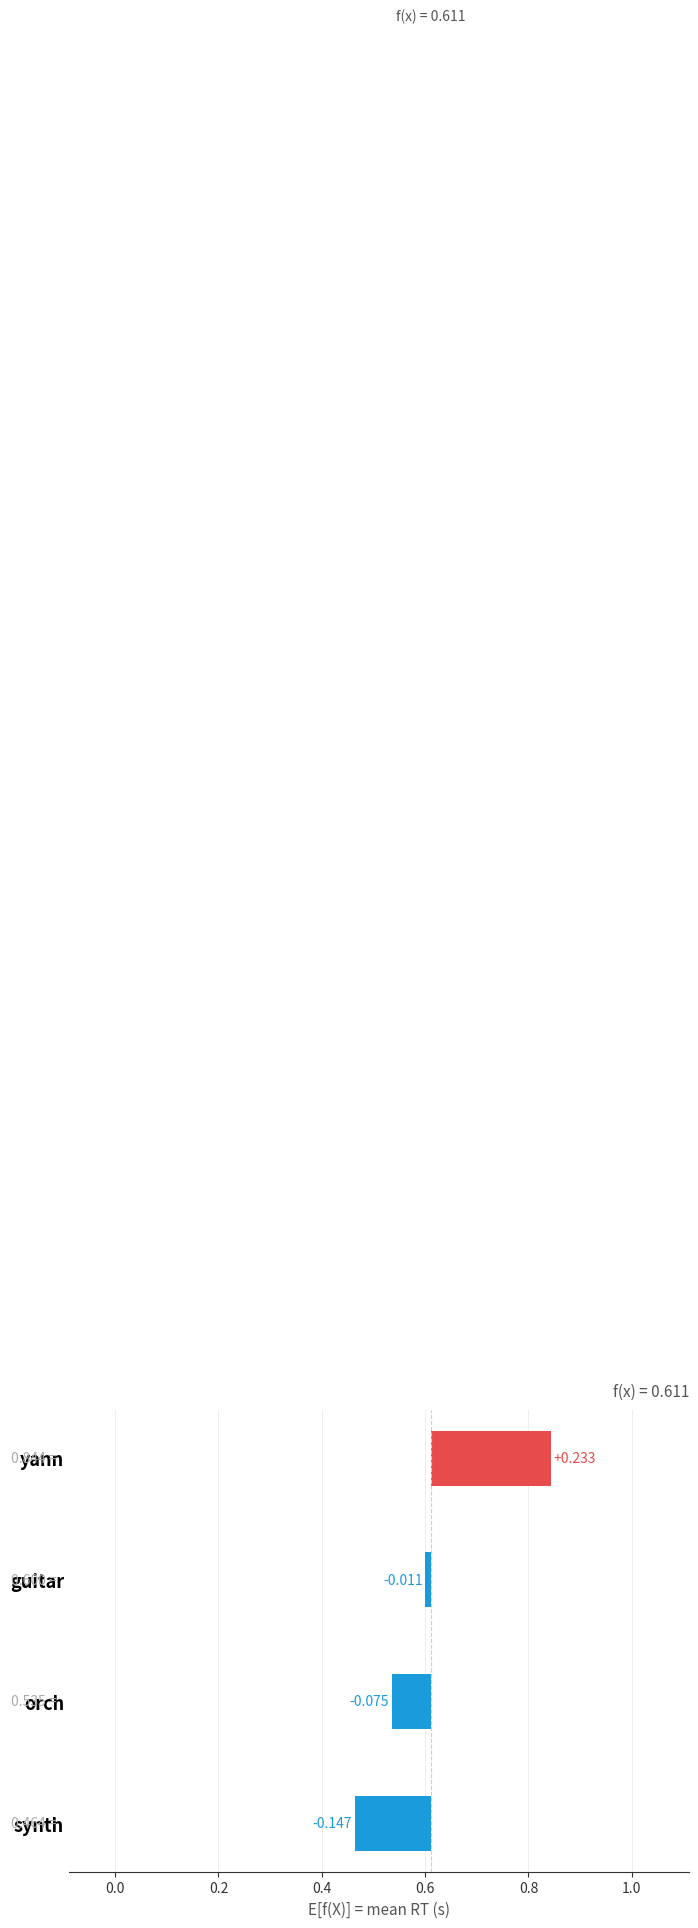

How many data points are less than 0?

3